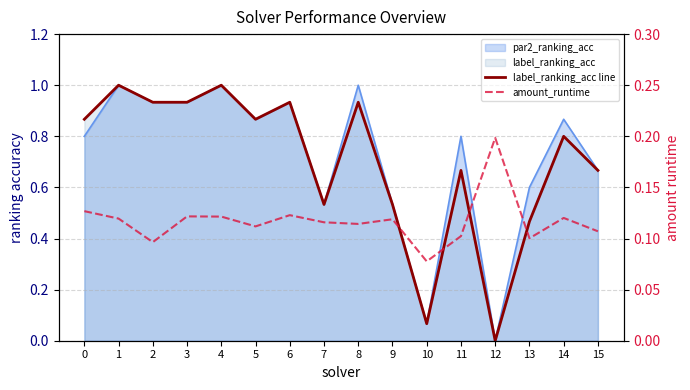

The label_ranking_acc line series shows 0.9 at 2. True or false?

True